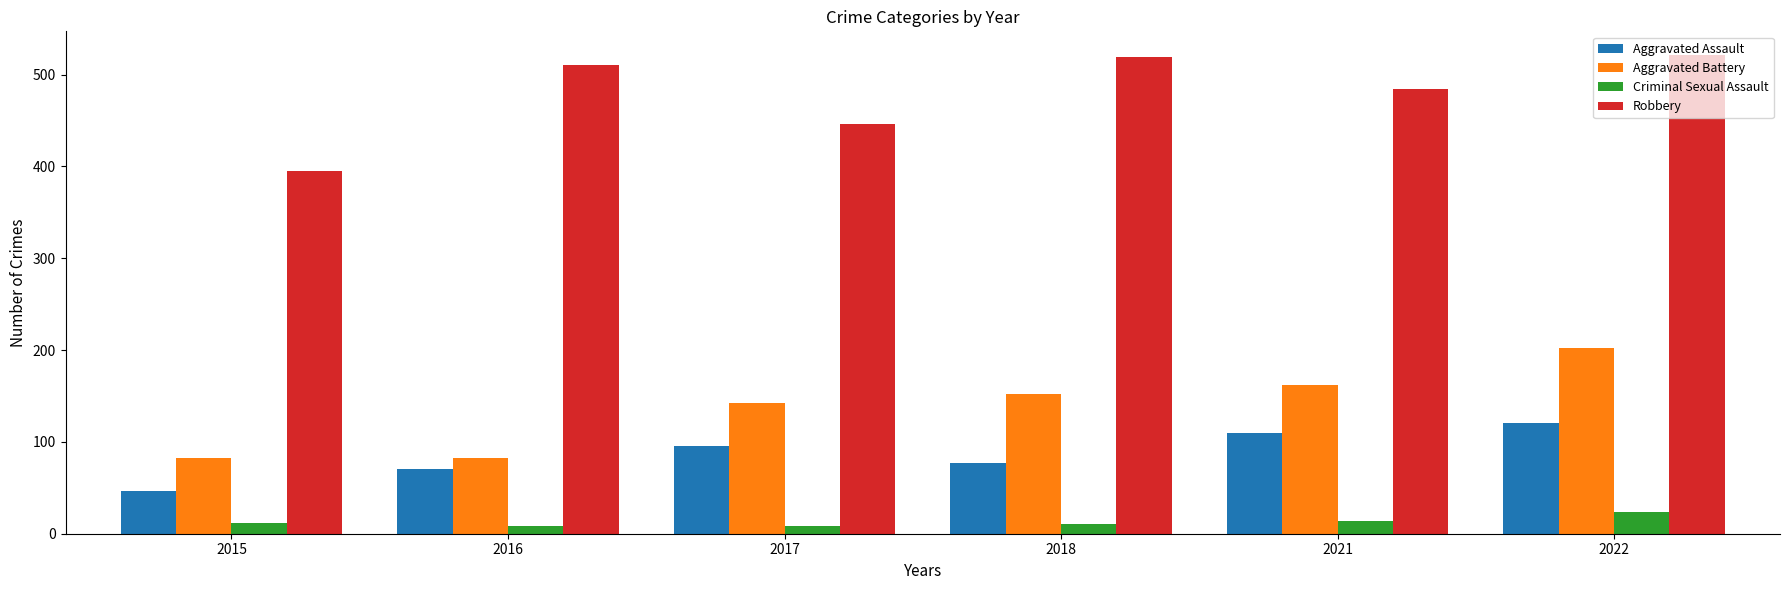

What is the minimum value shown in the chart?

8